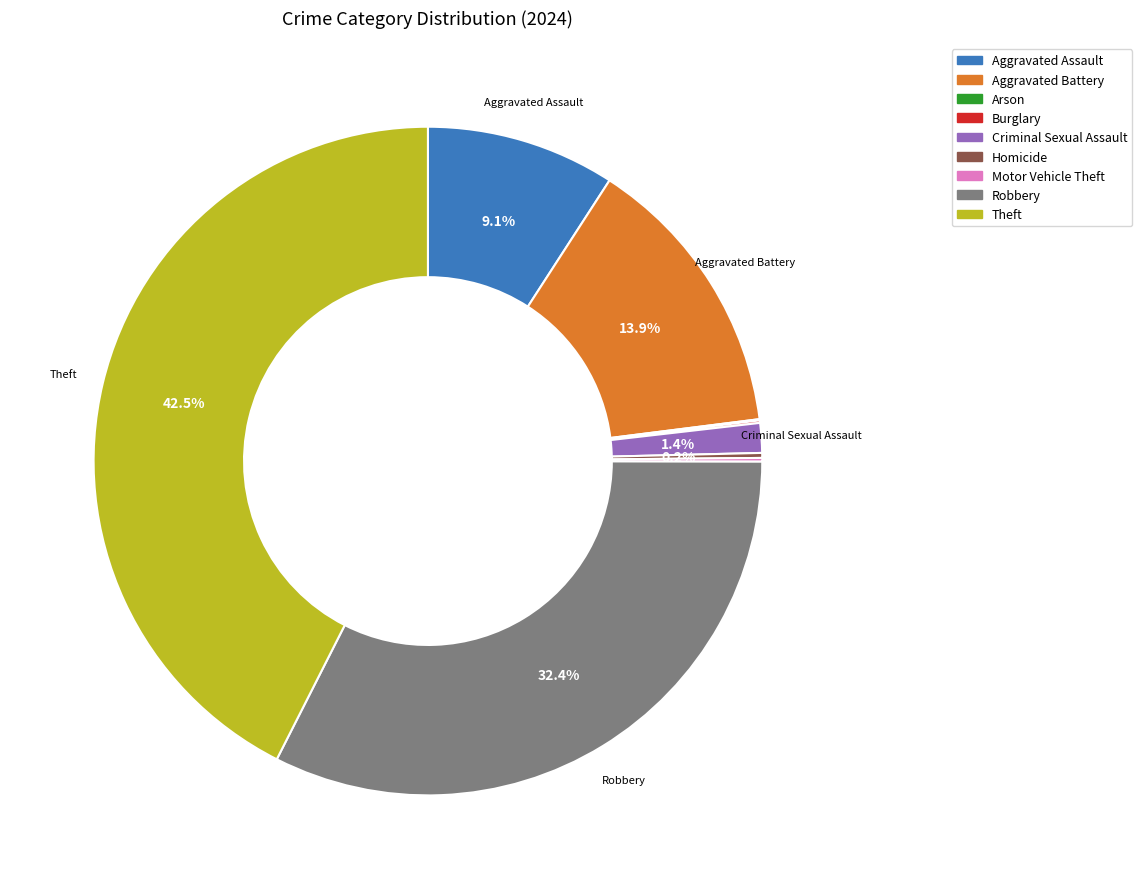

Which has a higher value, Aggravated Assault or Aggravated Battery?

Aggravated Battery